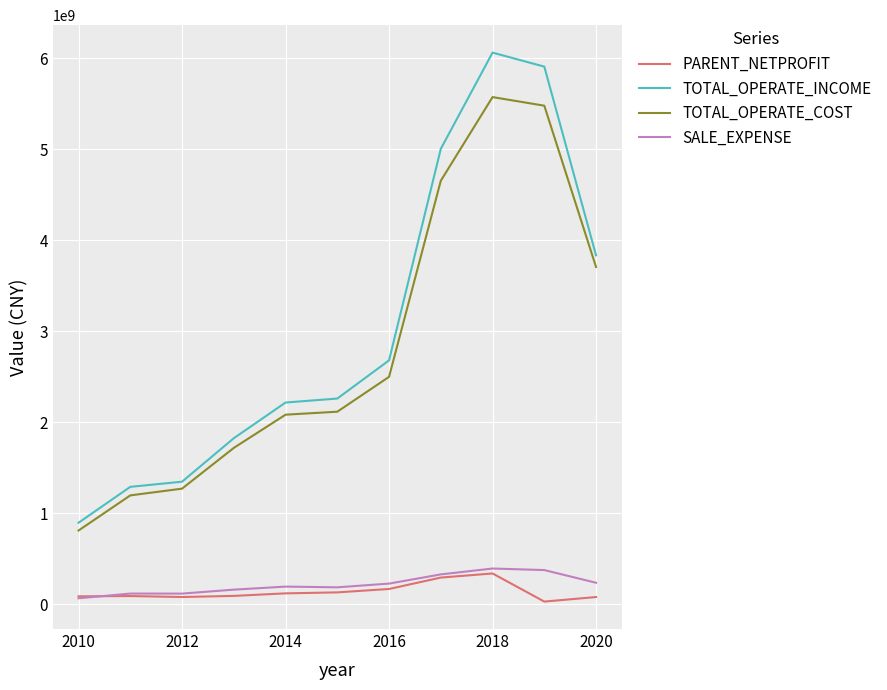

What is the highest value of the TOTAL_OPERATE_COST series?

5571334816.4